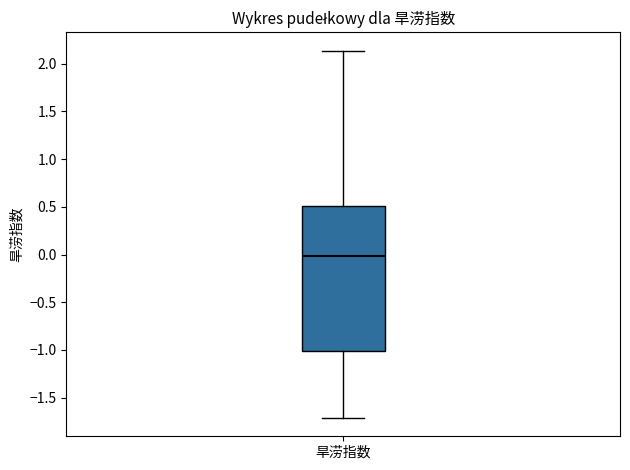

Where does the lower whisker of the box for 旱涝指数 end on the y-axis? The values are not printed on the chart, so give them approximately, as read against the axis.

-1.70